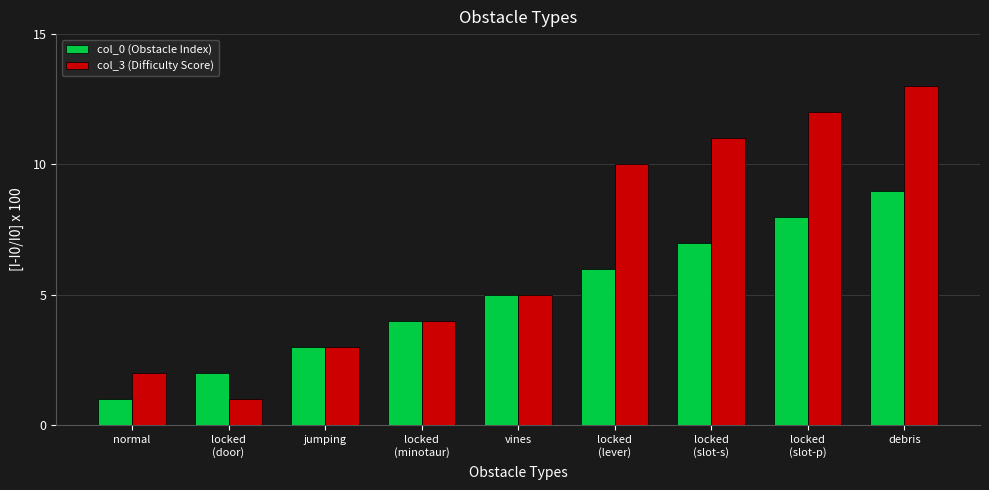

What is the label of the 3rd bar from the right?

locked
(slot-s)